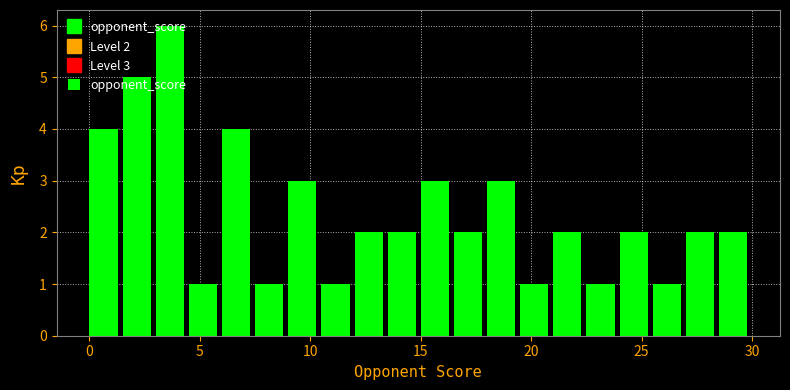

Around what value on the x-axis is the tallest bar? Give the approximate position of its centre, as read against the axis.

3.5